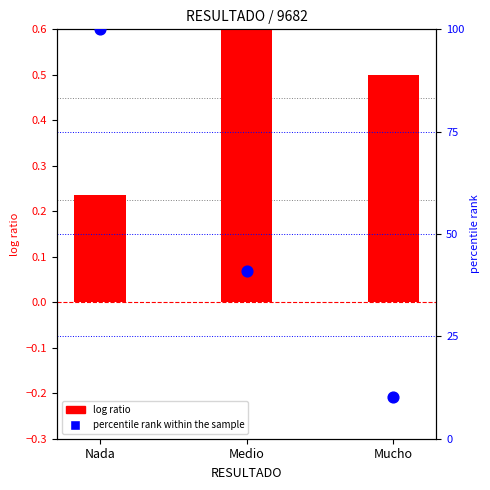

Which series contains the lowest Y value?

log ratio